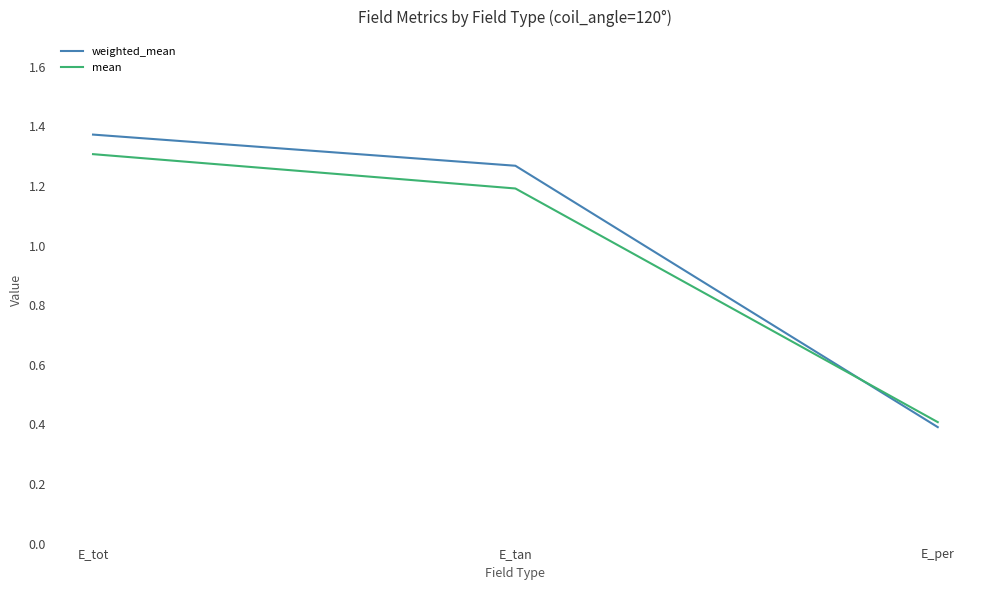

What is the average value of the mean series?

1.0